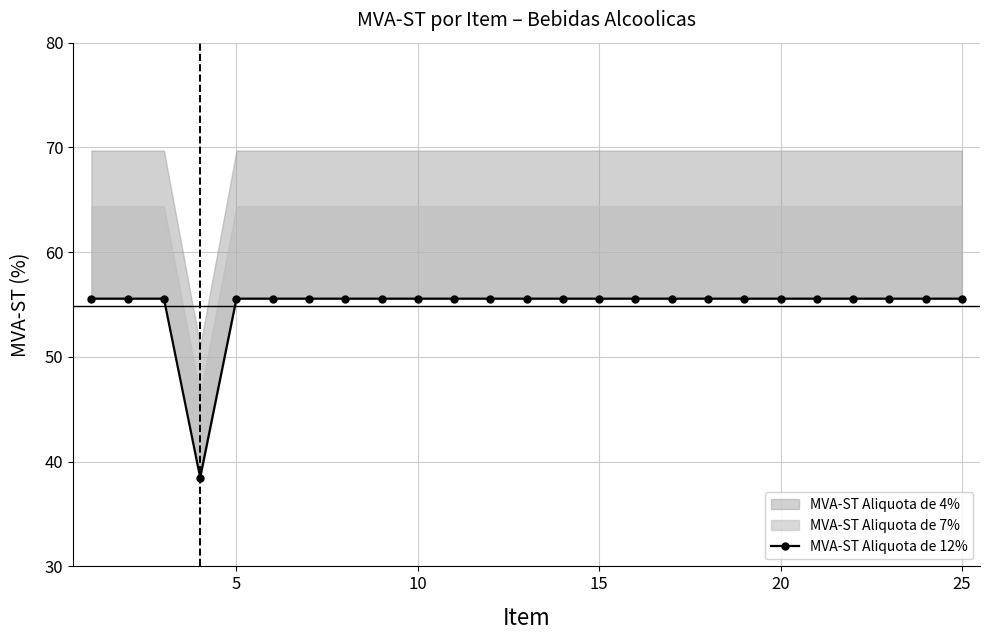

Does the chart display data point markers on the line(s)?

Yes